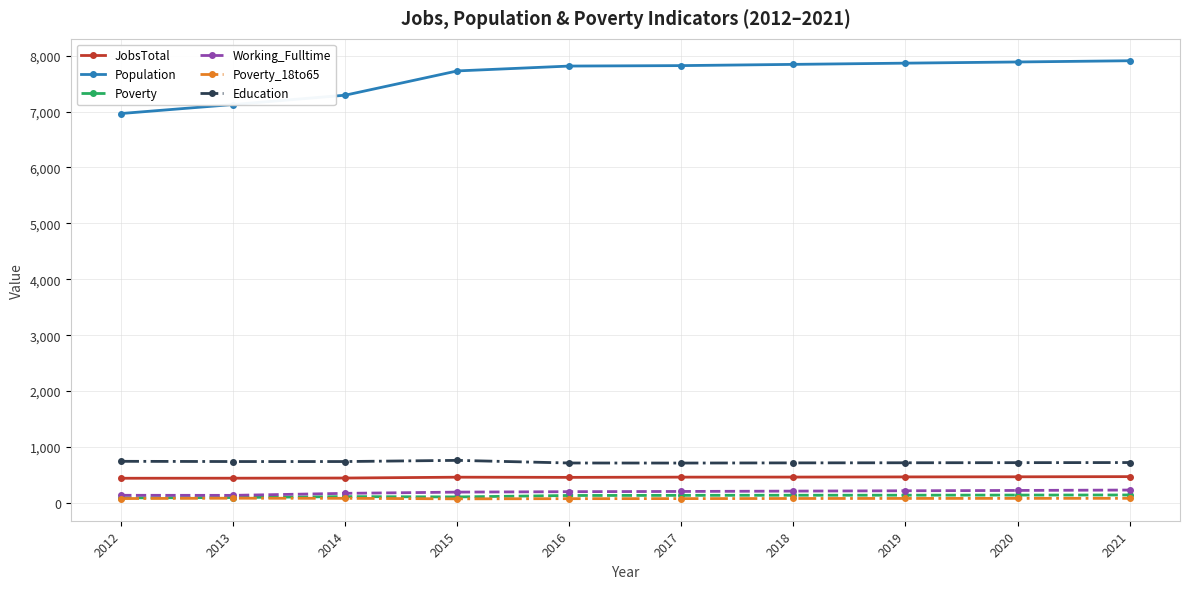

What are all the series names shown in the legend?

JobsTotal, Population, Poverty, Working_Fulltime, Poverty_18to65, Education